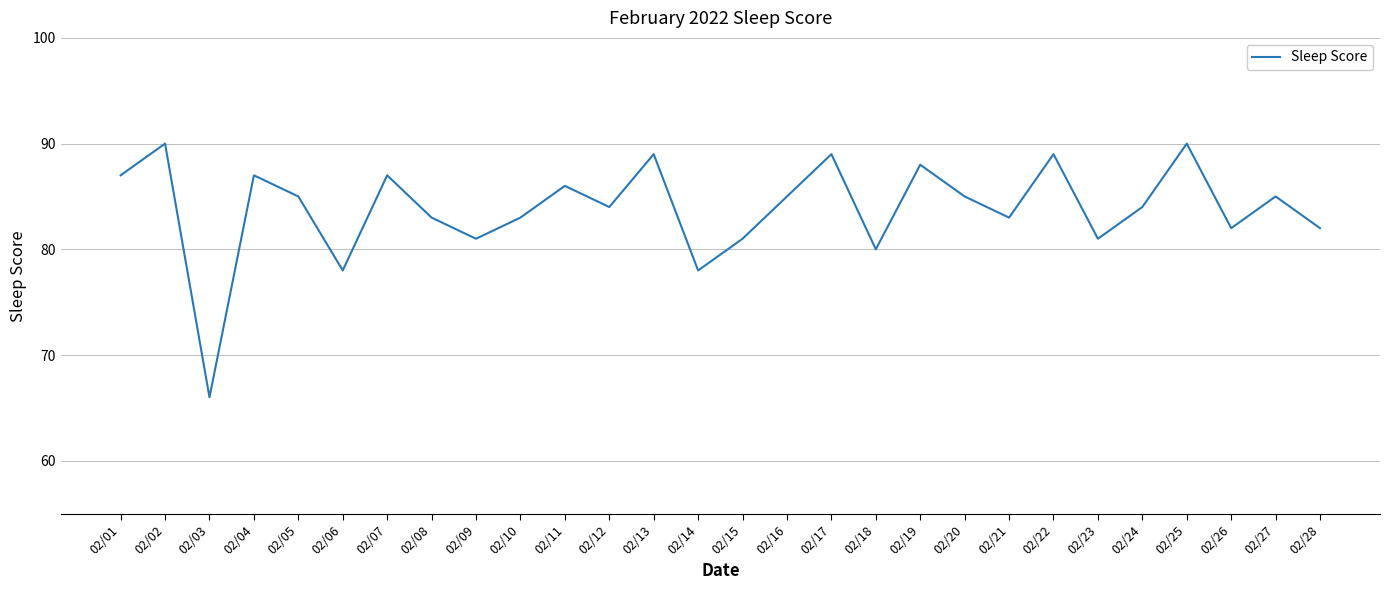

The value at 02/14 is 78. True or false?

True